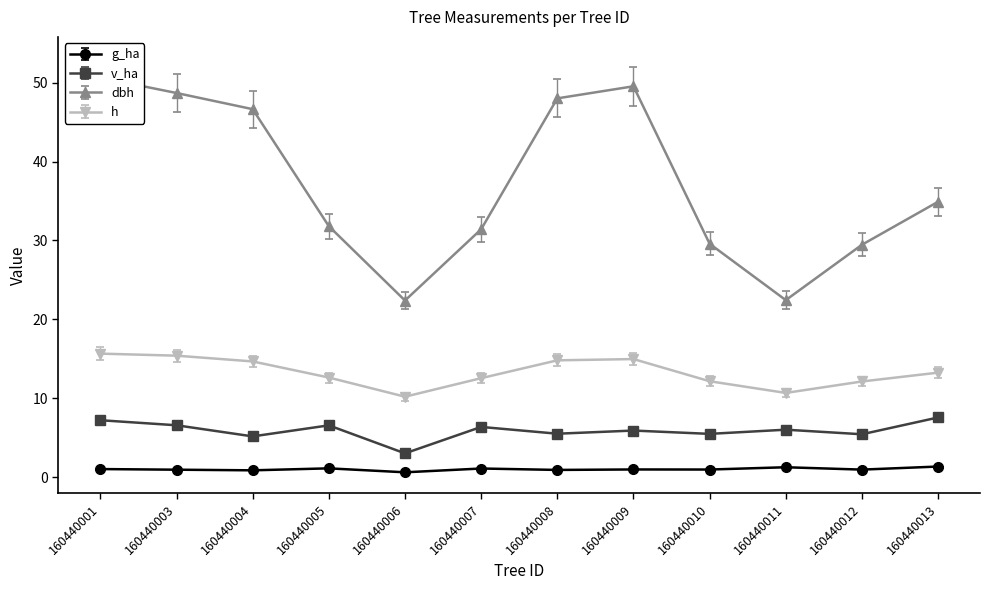

What is the value of the g_ha point at the 11th from the left?

1.0